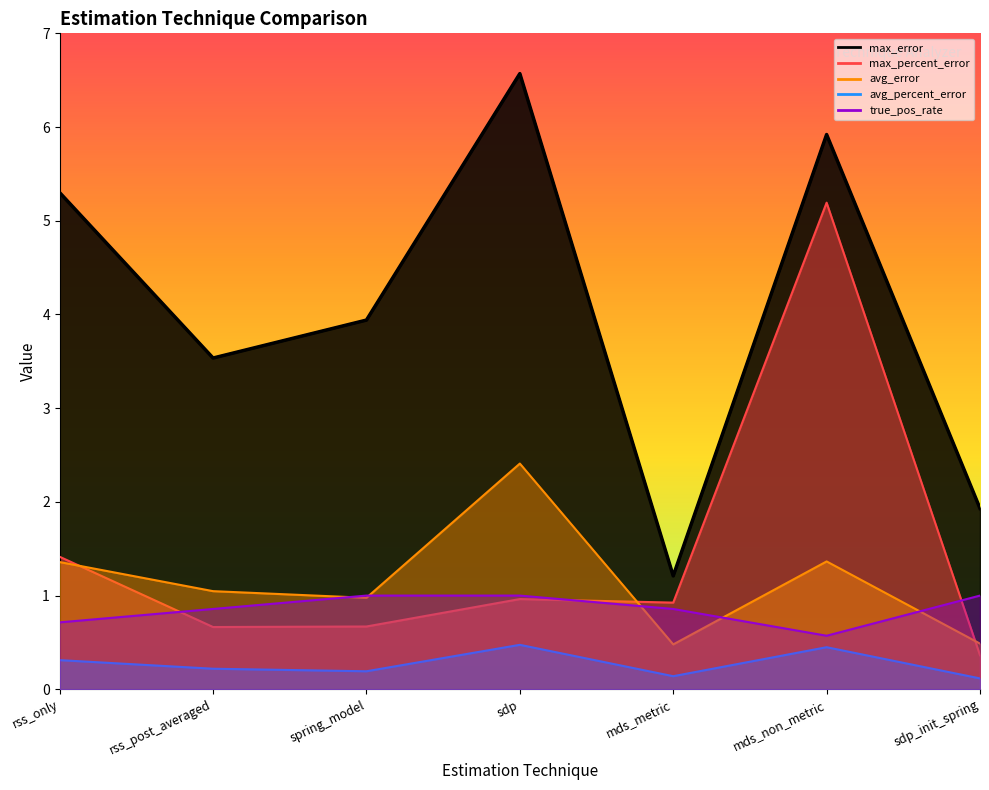

At how many categories does at least one series exceed 1?

7